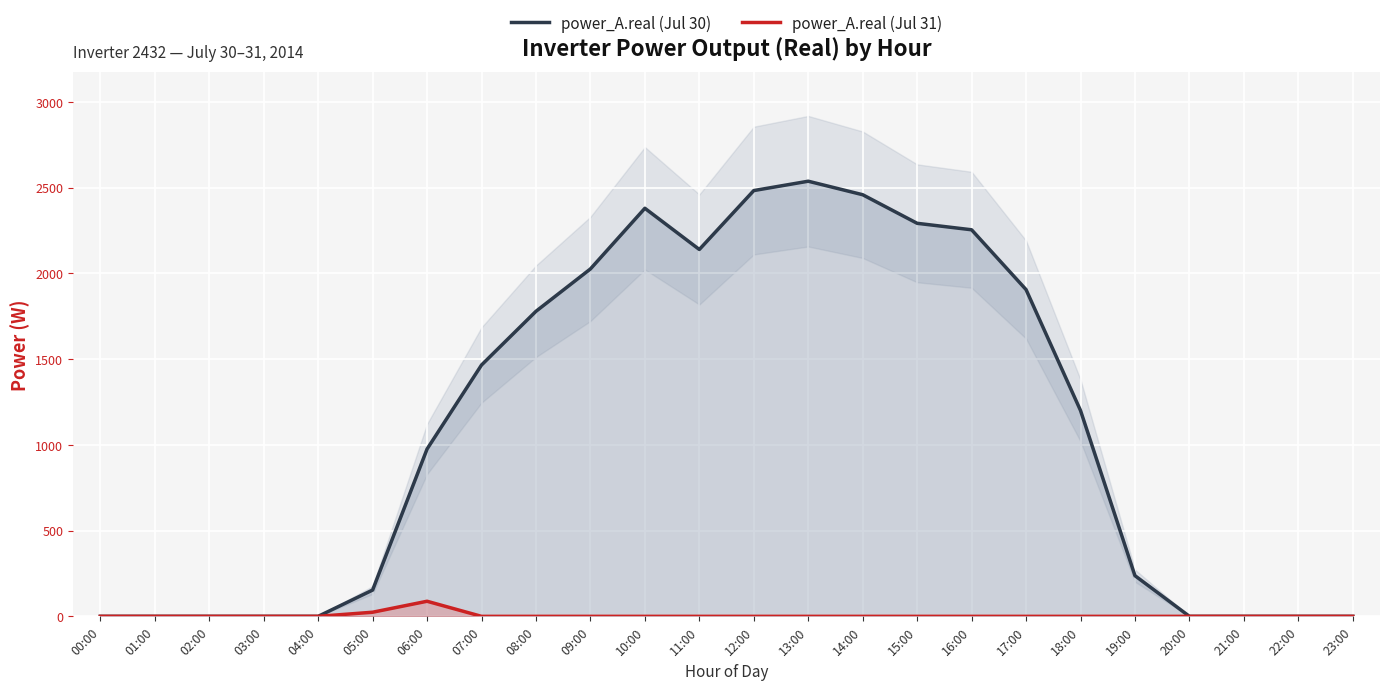

How many values in power_A.real (Jul 31) are above zero?

2